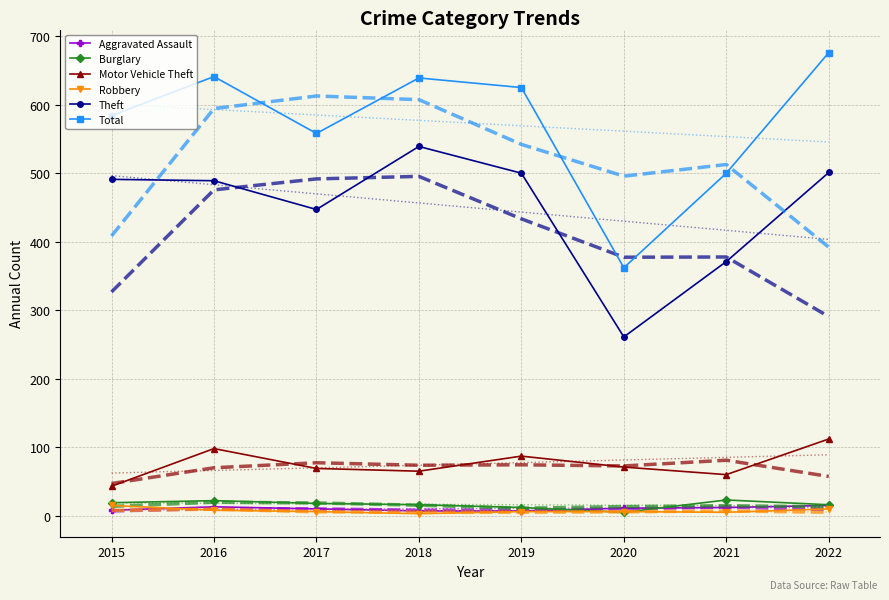

What is the greatest value displayed?

676.0